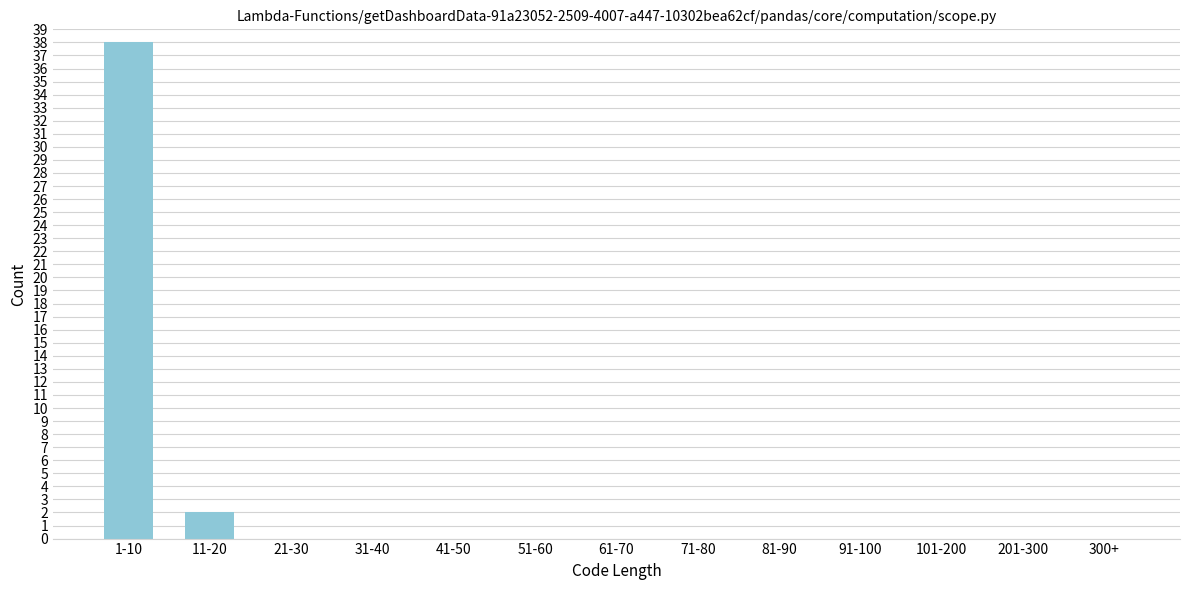

Reading right to left, extract all data points from this chart.

300+=0	201-300=0	101-200=0	91-100=0	81-90=0	71-80=0	61-70=0	51-60=0	41-50=0	31-40=0	21-30=0	11-20=2	1-10=38